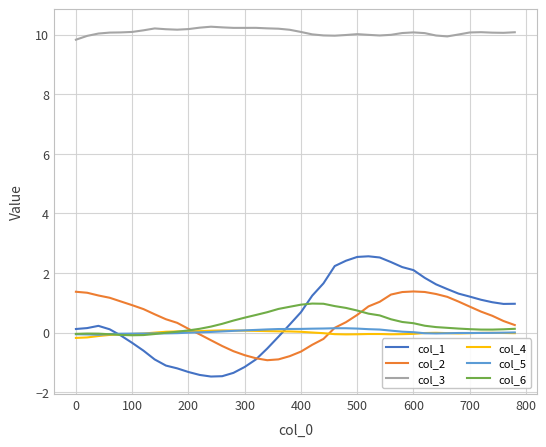

True or false: col_3 and col_1 intersect in this chart.

False